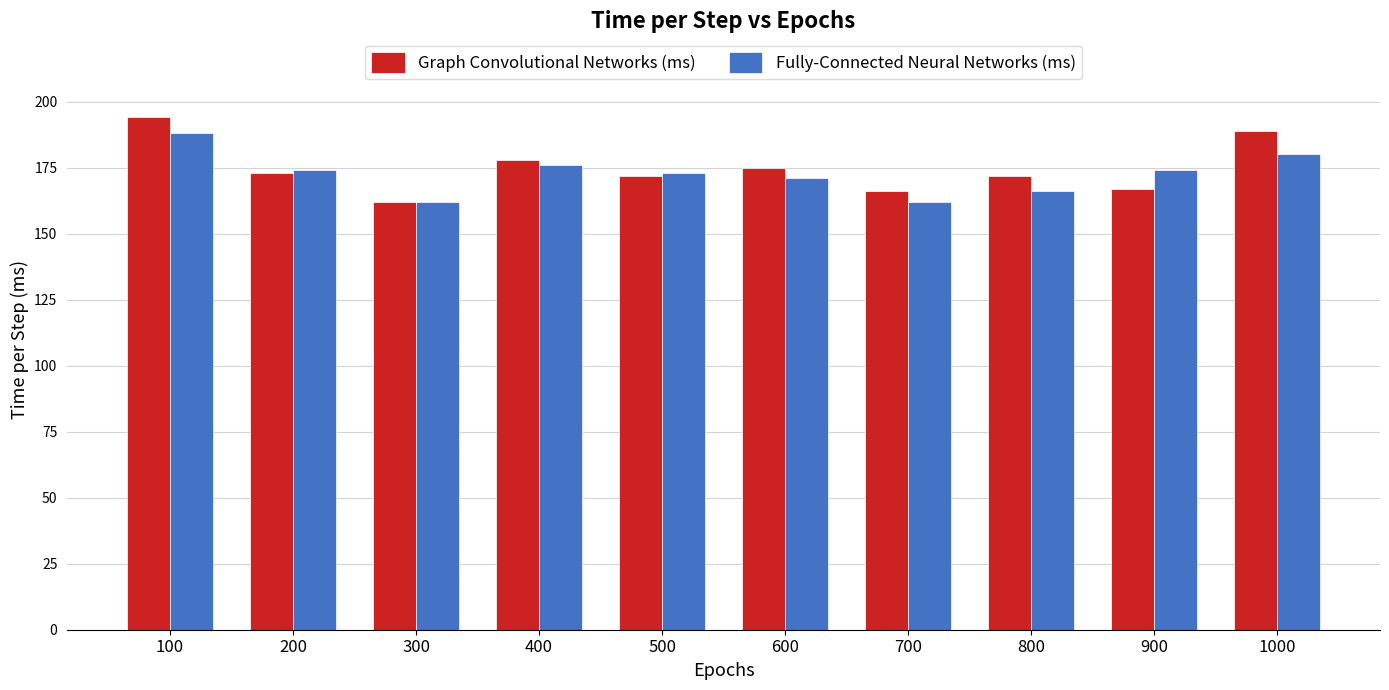

The Graph Convolutional Networks (ms) series shows 172 at 500. True or false?

True